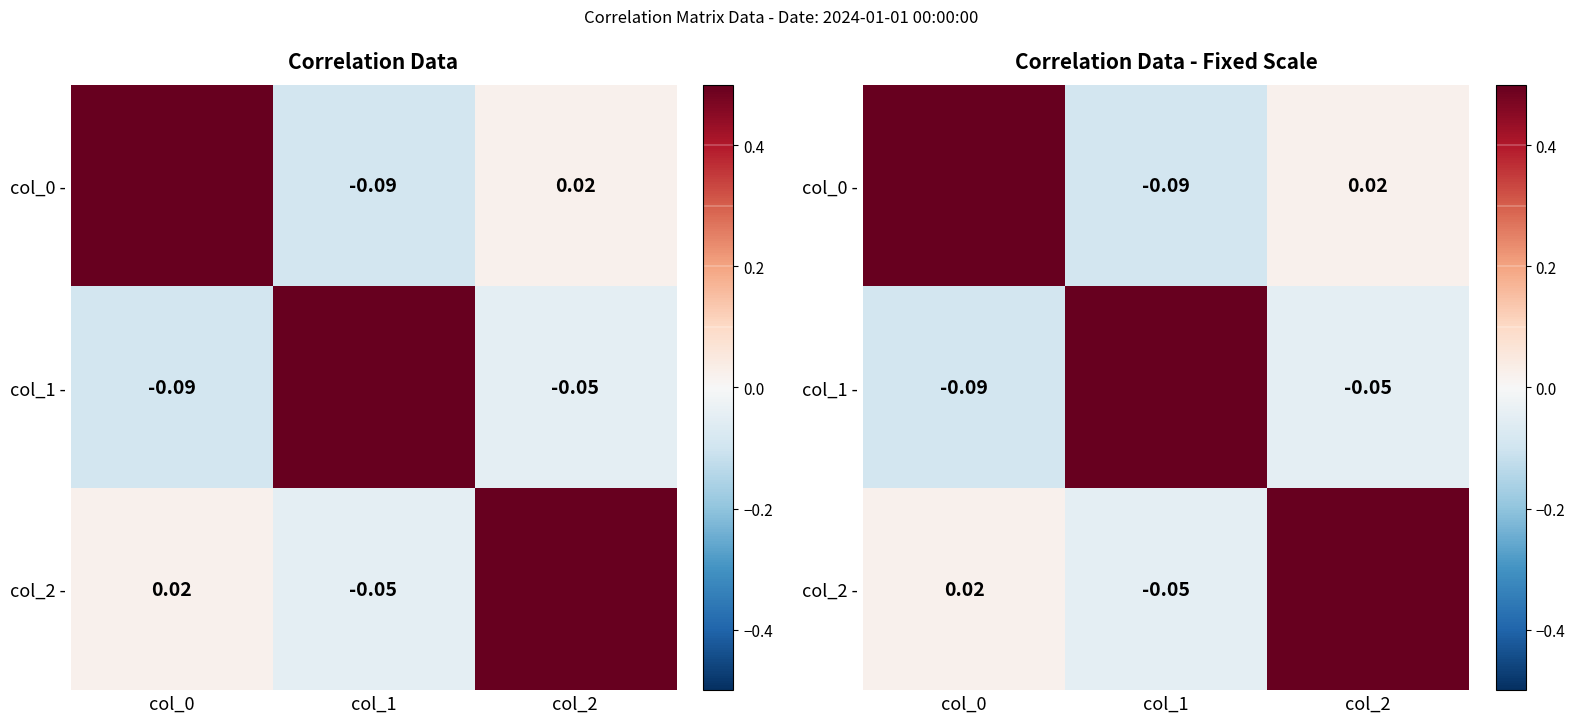

What is the spread (max minus min) of values at col_0?

1.1